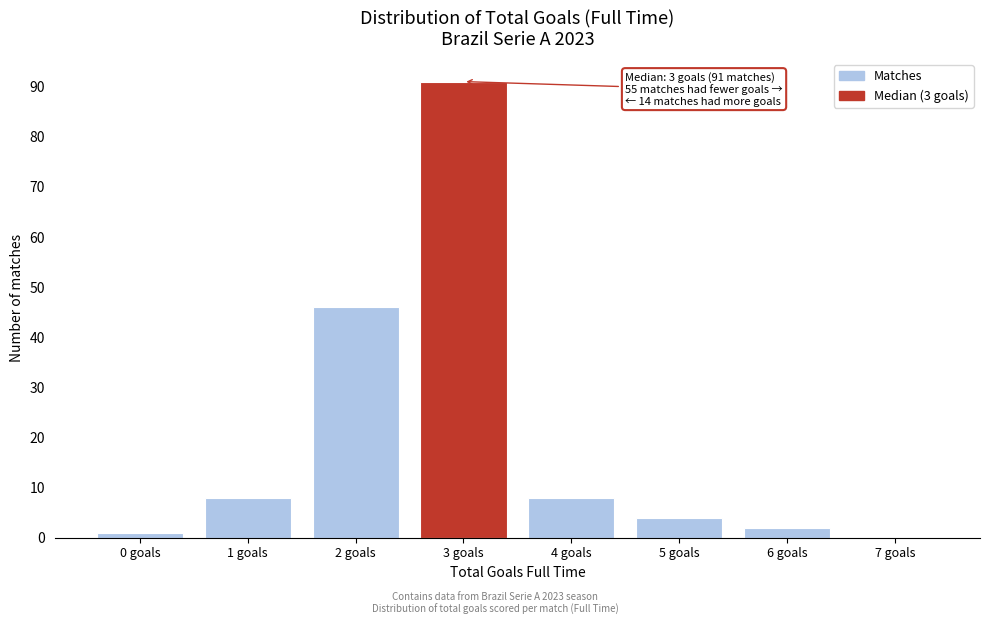

Reading left to right, list all the values displayed in this chart.

0 goals=1	1 goals=8	2 goals=46	3 goals=91	4 goals=8	5 goals=4	6 goals=2	7 goals=0